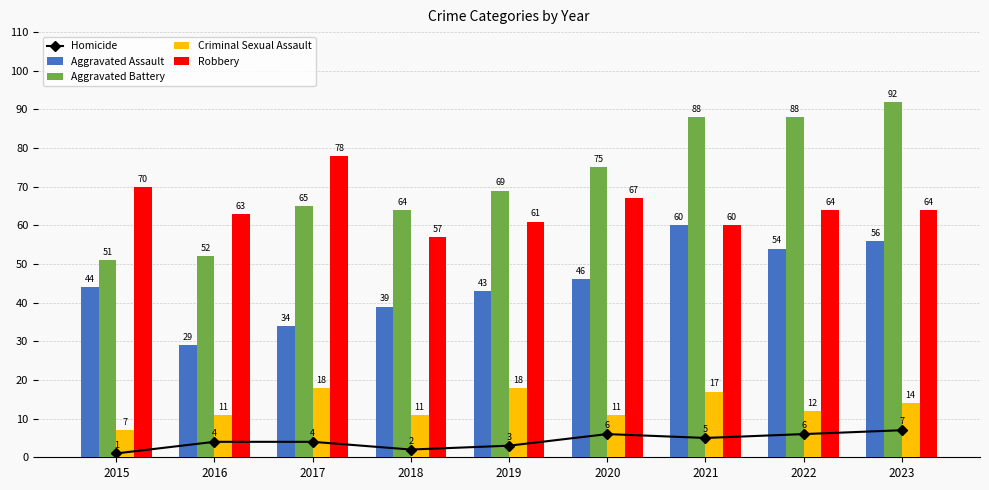

What is the difference between the highest and lowest values at 2016?

59